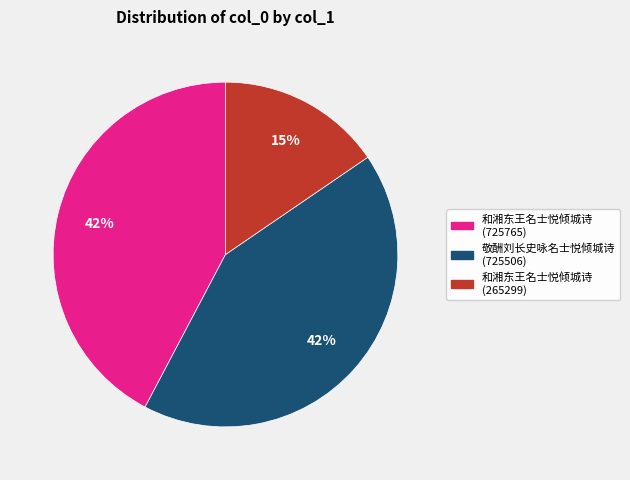

Does 敬酬刘长史咏名士悦倾城诗 (725506) represent more than half of the total?

No